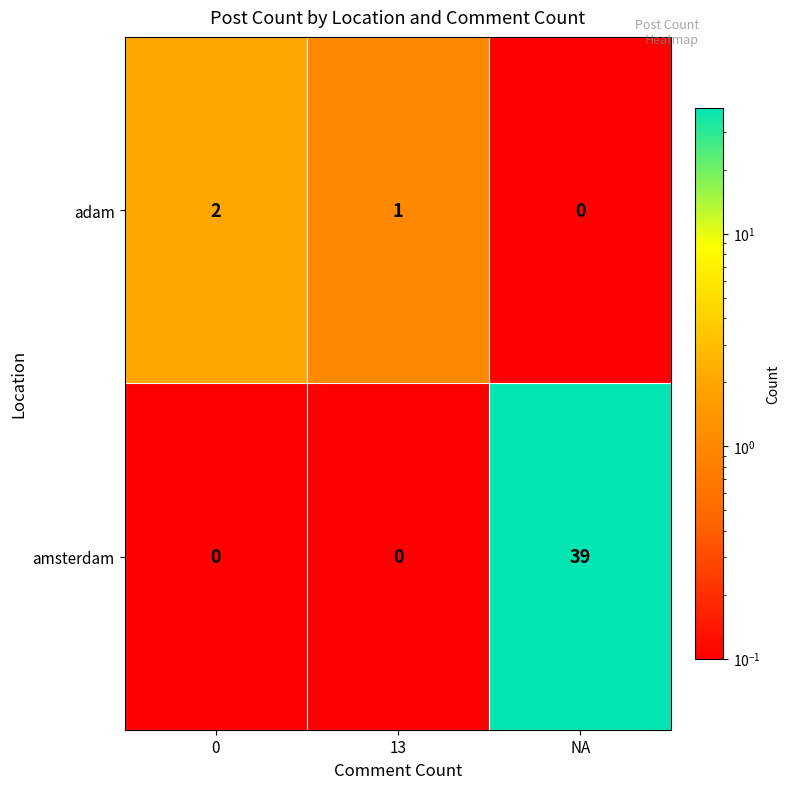

What is the difference between the maximum and minimum values in the amsterdam series?

39